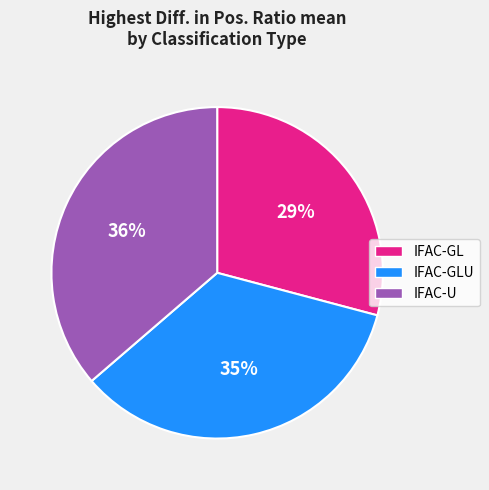

Which category has the smallest portion of the pie?

IFAC-GL